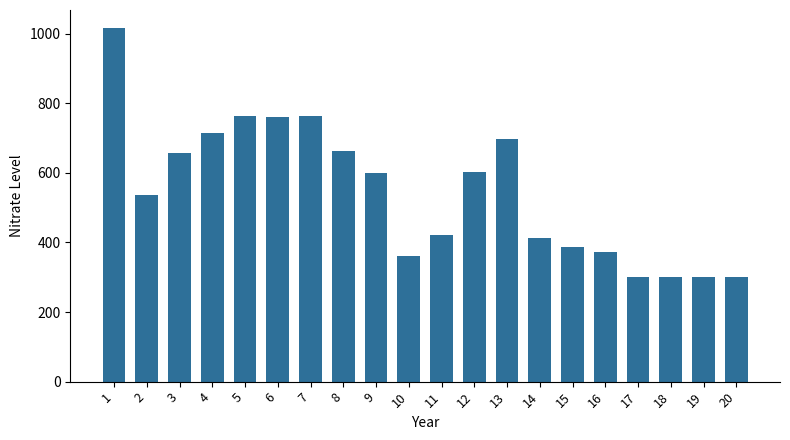

What is the value of the 4th bar from the left?

715